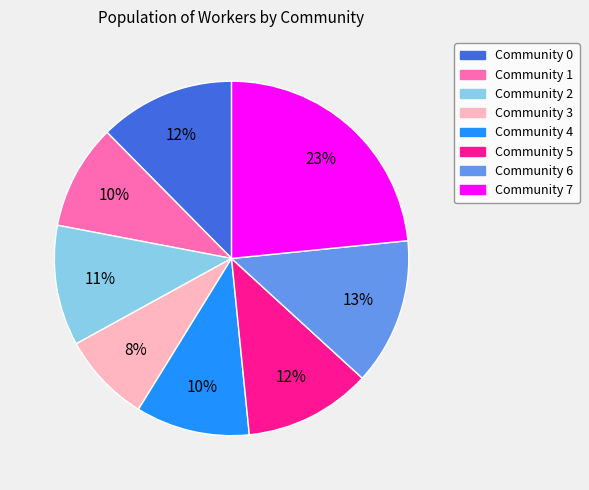

Which slice is the smallest?

Community 3